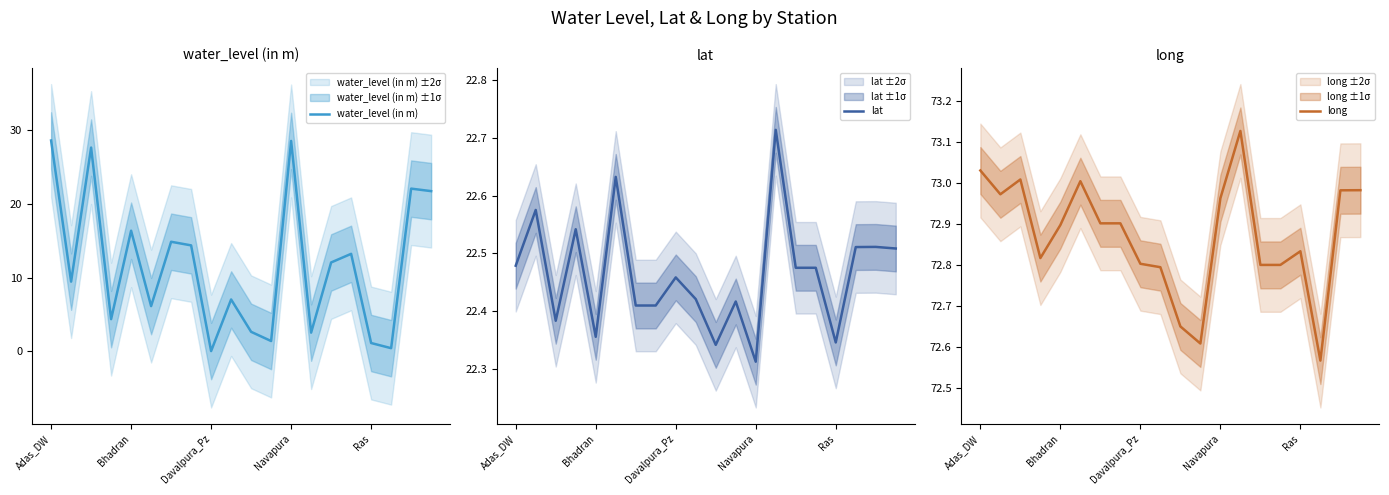

What is the sum of all long values?

1457.4